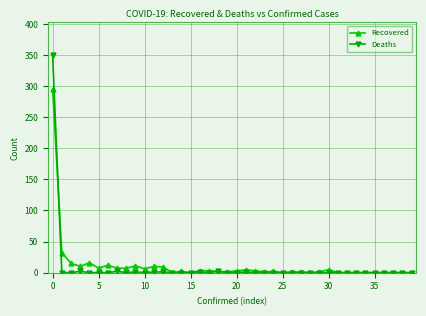

Which series has the widest spread of values?

Deaths